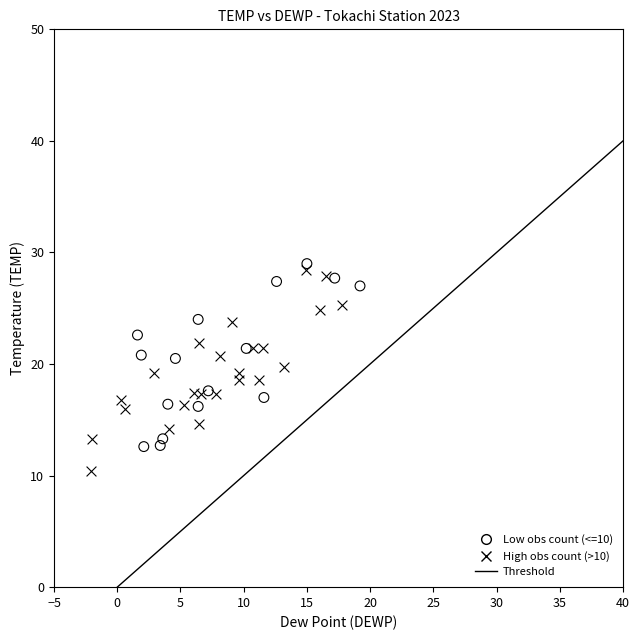

Which series reaches the minimum Y coordinate?

High obs count (>10)